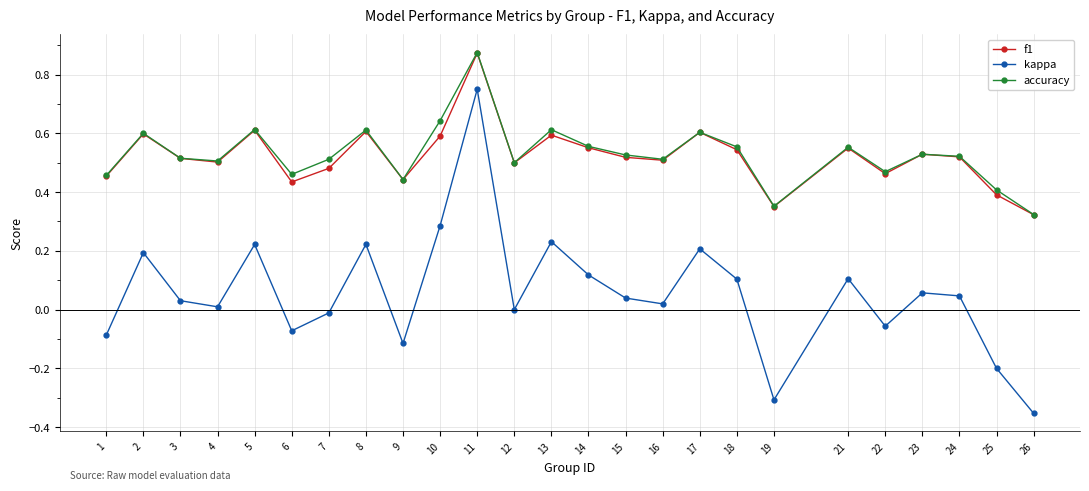

Is this an area chart (filled region under the line)?

No